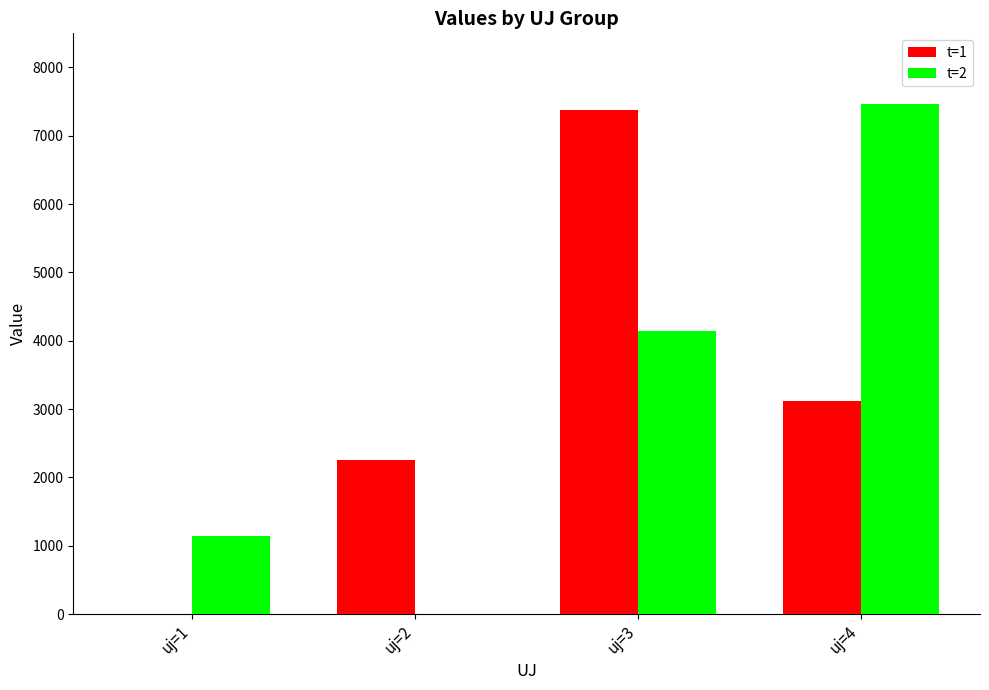

What is the total value across all series at uj=1?

1139.1